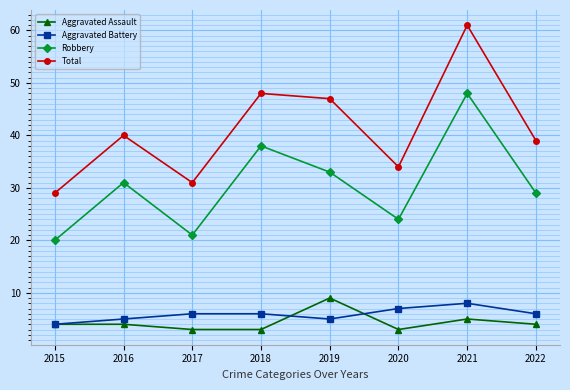

True or false: Robbery and Total cross at least once.

False